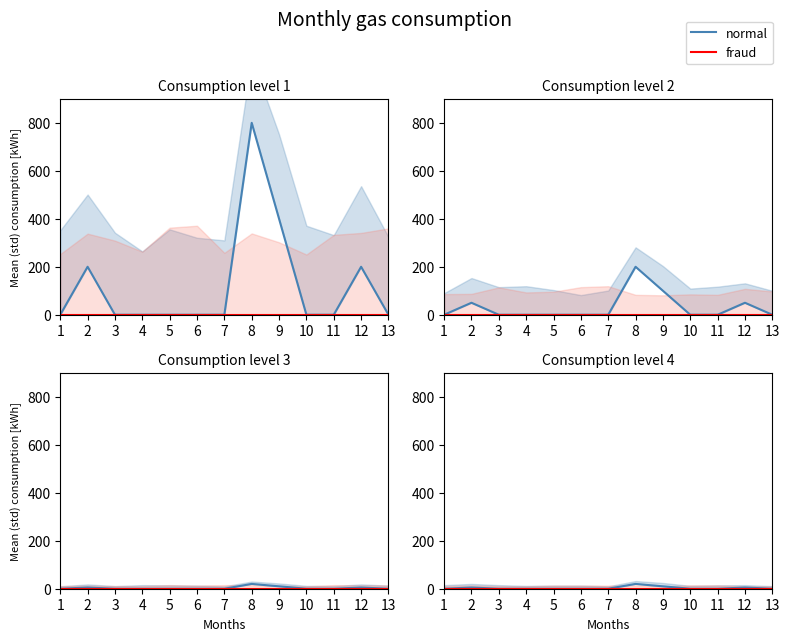

How many interior local peaks does the normal series have?

3